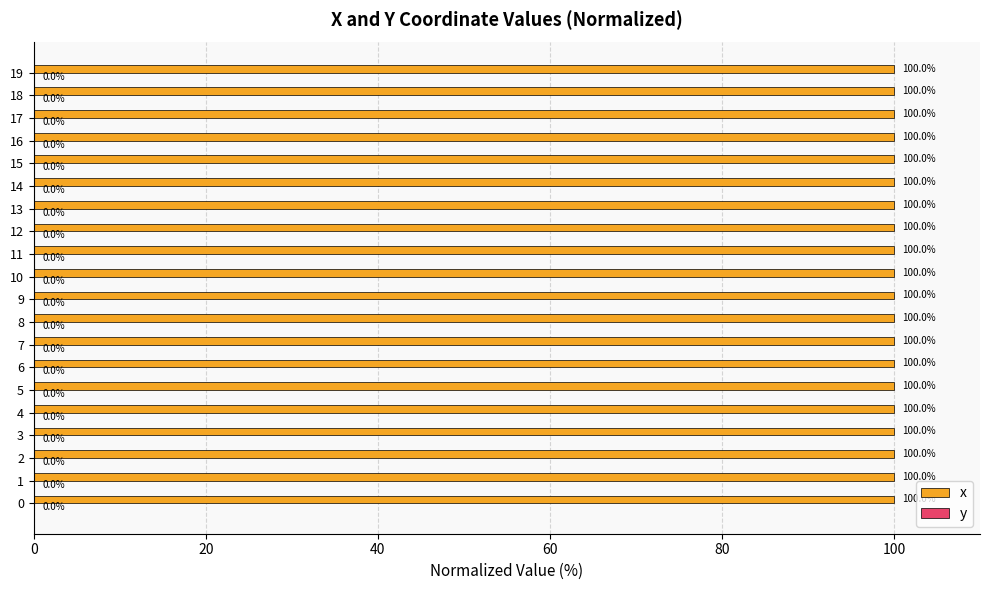

Count the number of data series in this chart.

2